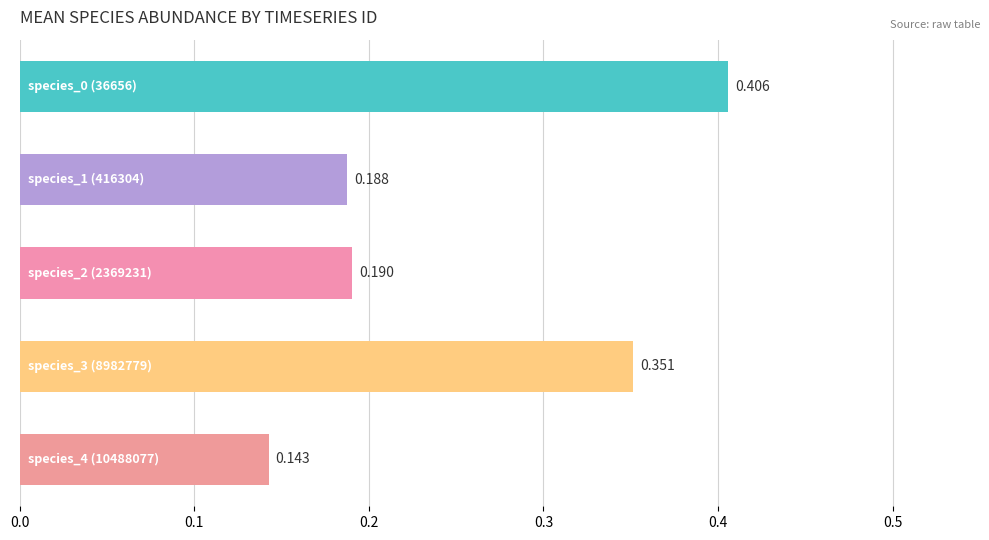

Does the chart contain any negative values?

No